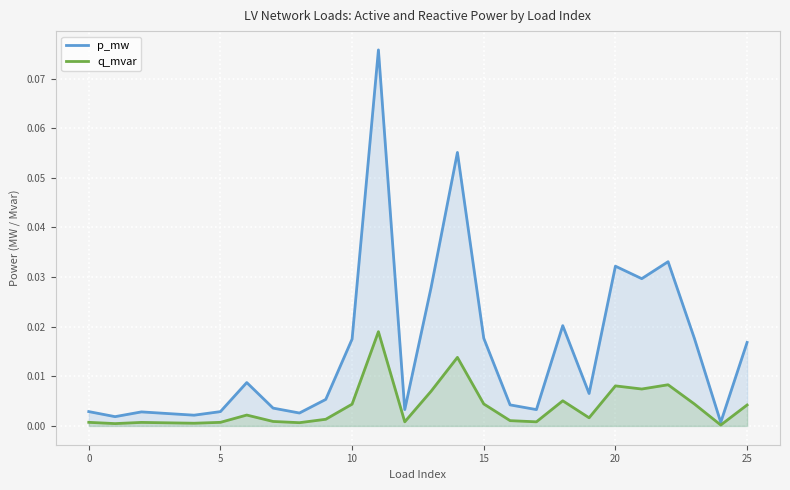

Rank the series by their average value, from lowest to highest.

q_mvar, p_mw